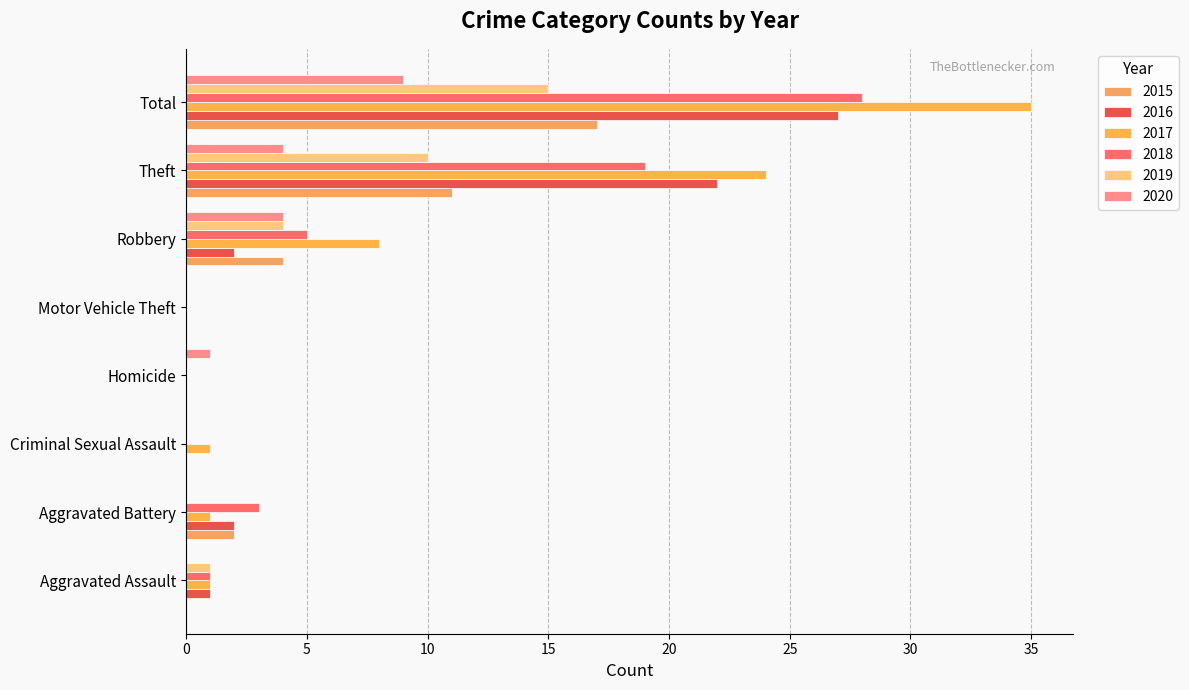

True or false: 2018 has a value of 5 at Robbery.

True